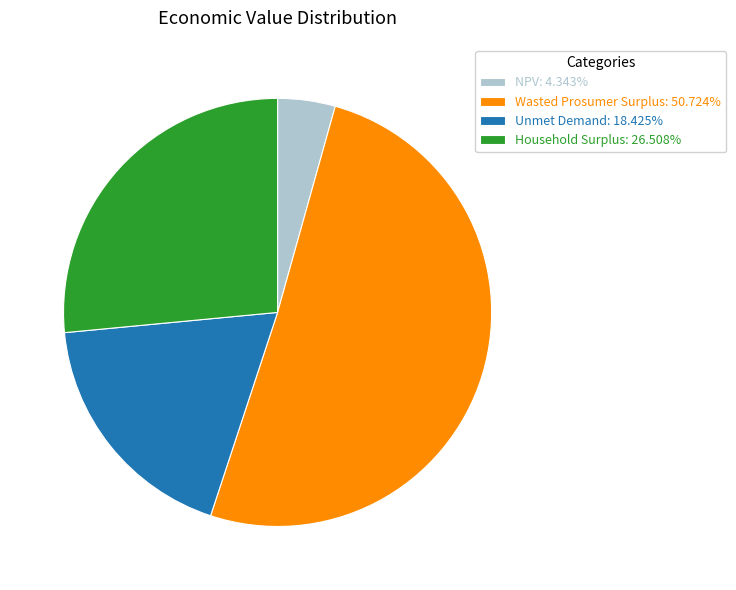

Which slice is the smallest?

NPV